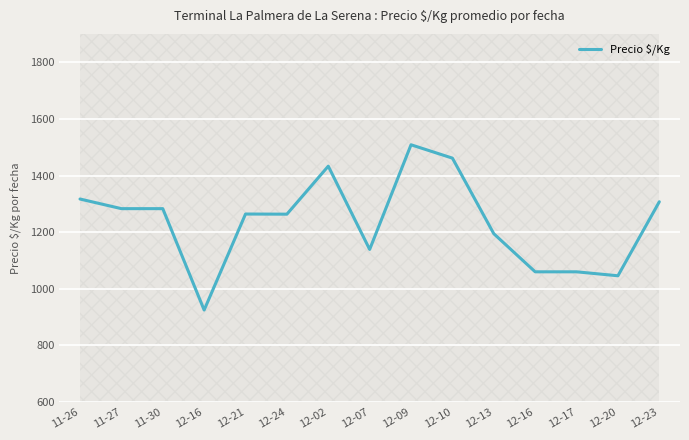

Count the number of data series in this chart.

1